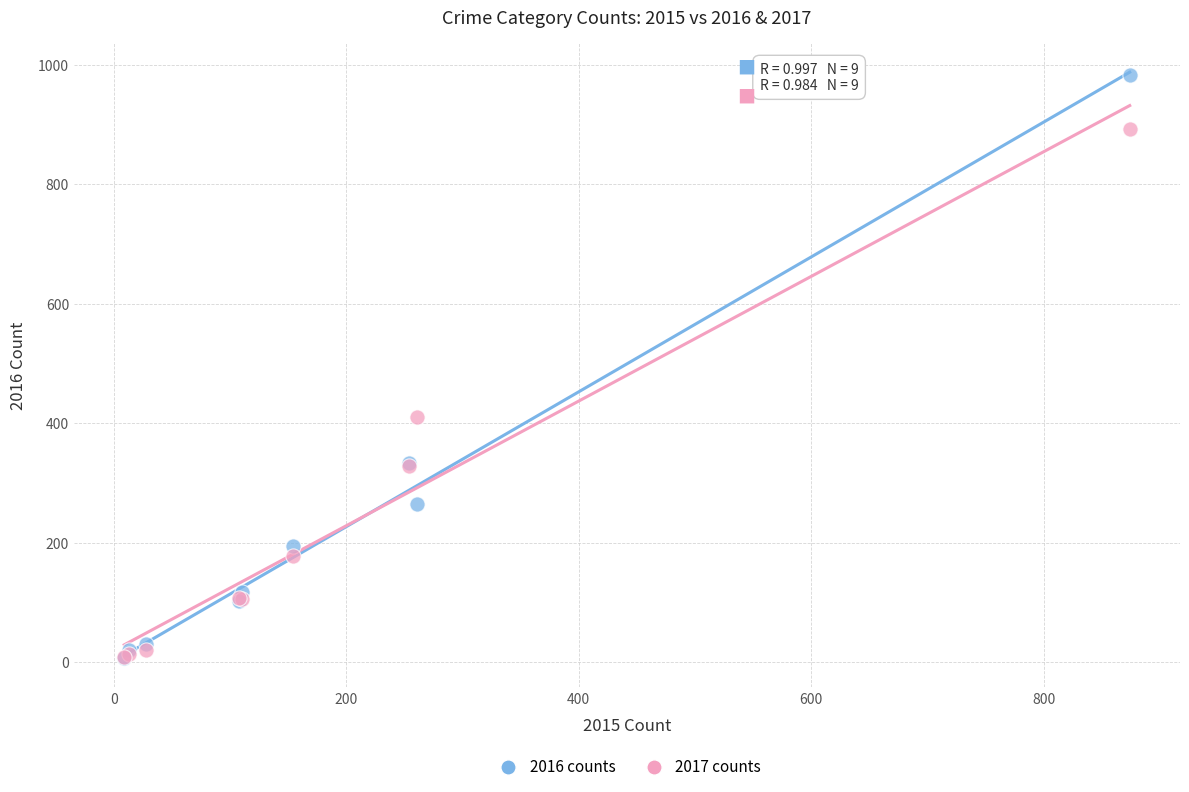

In the 2017 counts series, what Y value is closest to 450?

411